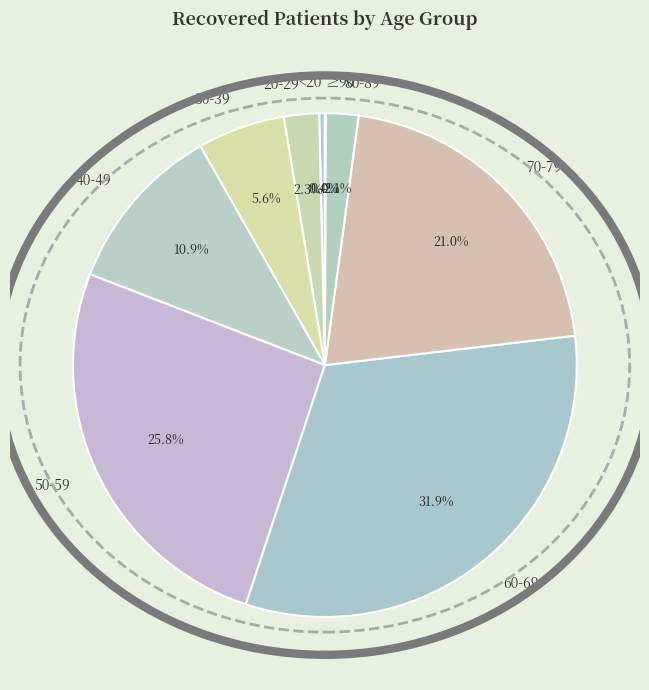

Which category has the biggest portion of the pie?

60-69